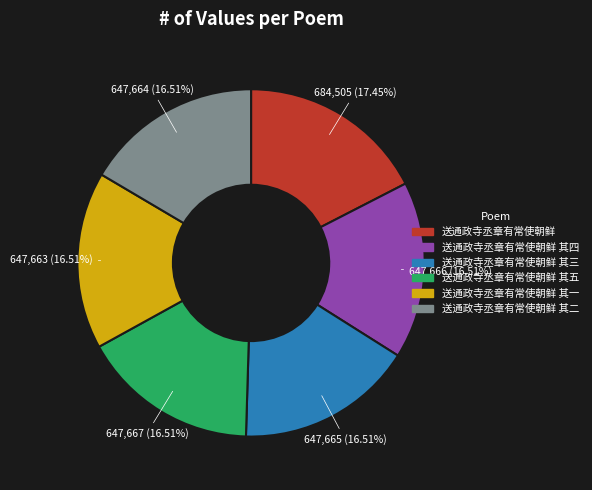

True or false: 送通政寺丞章有常使朝鲜 其一 accounts for 17% of the total.

True